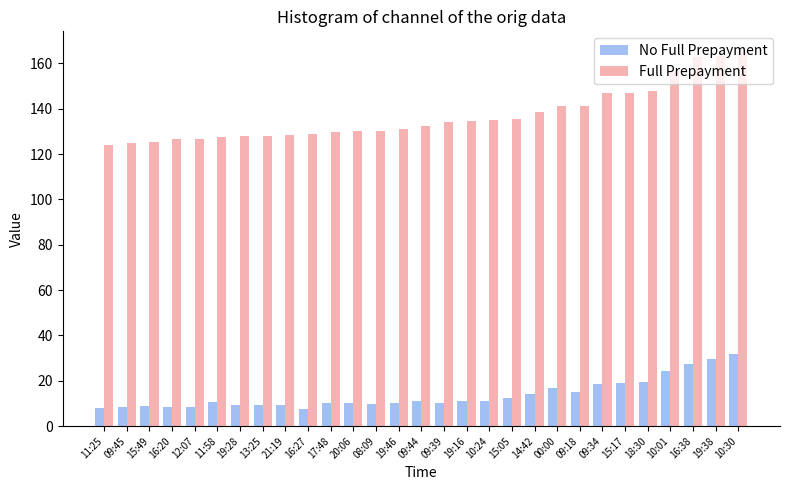

How many values in the Full Prepayment series exceed 132?

15